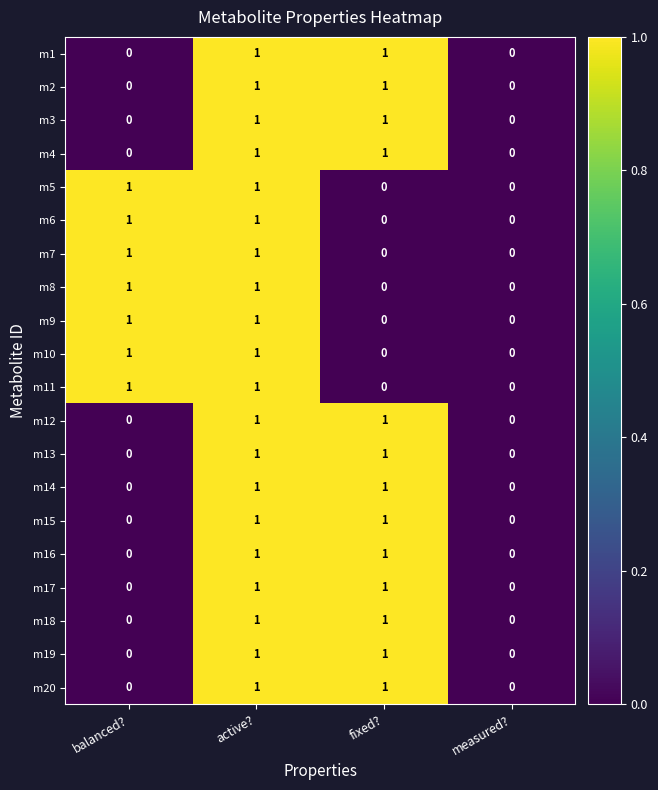

How many m1 values are between 0 and 1?

4